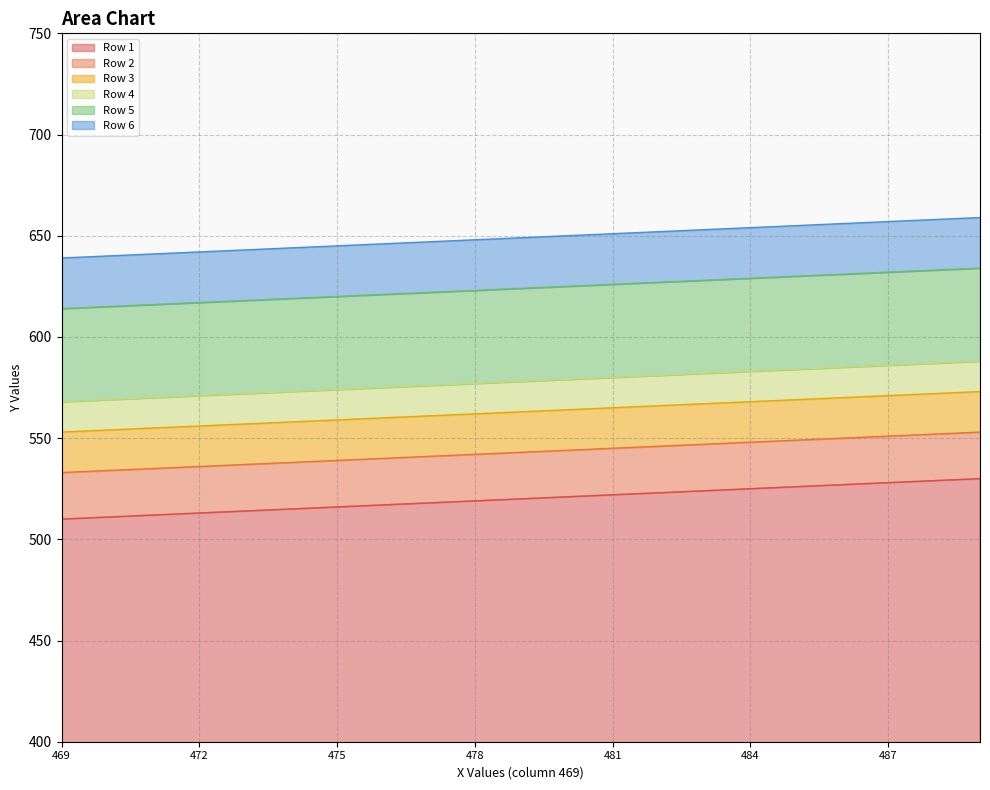

How many lines are shown in the chart?

6